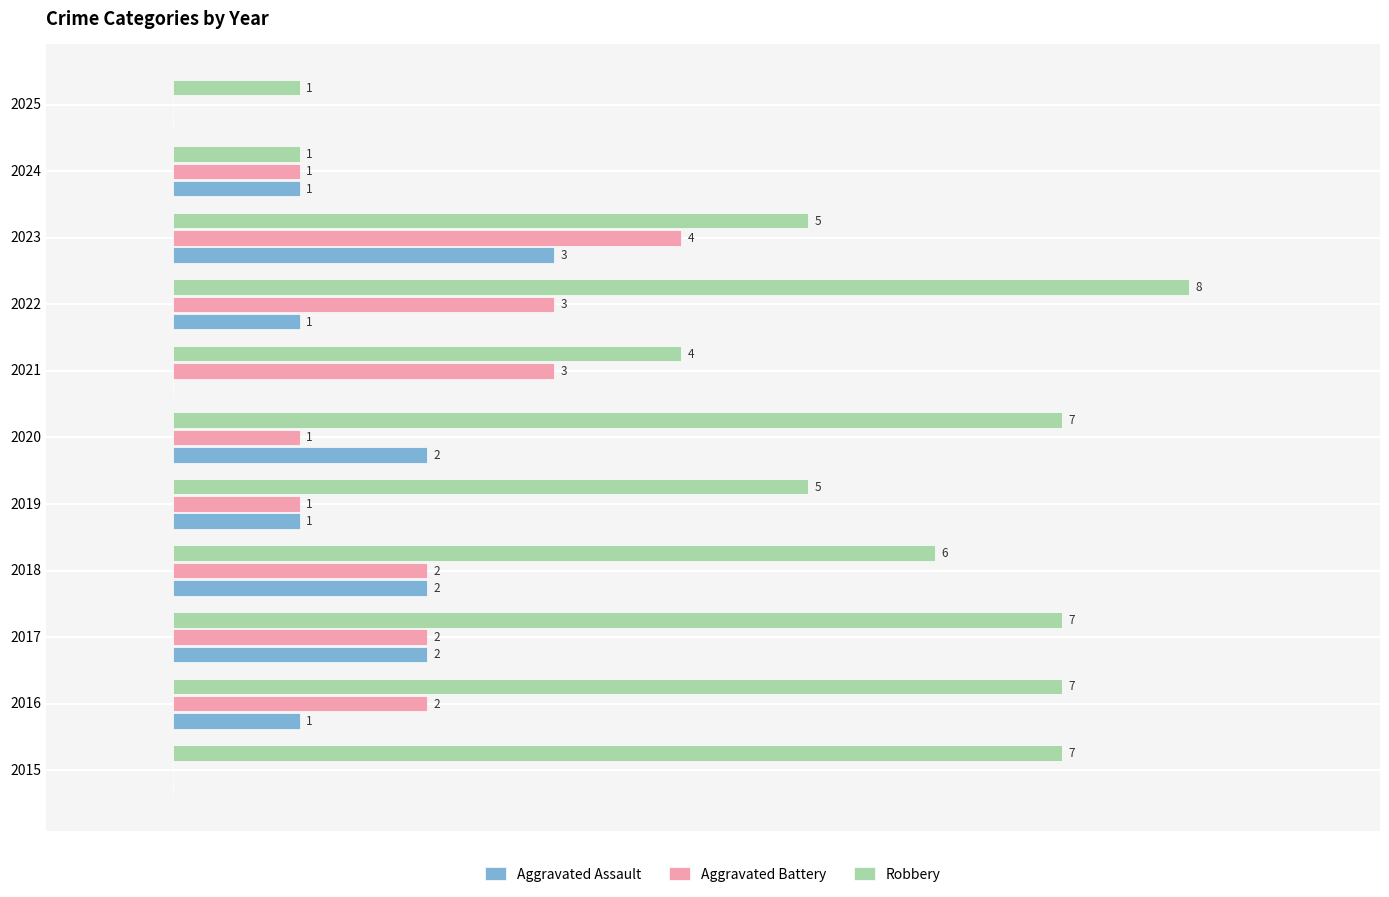

Which series has the largest total across all categories?

Robbery